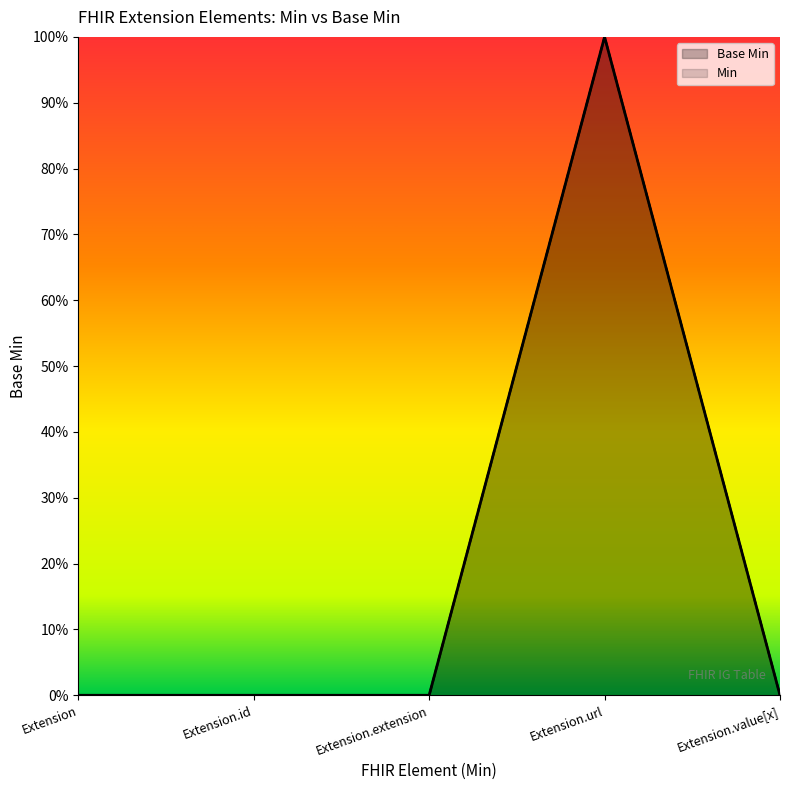

What is the greatest value displayed?

1